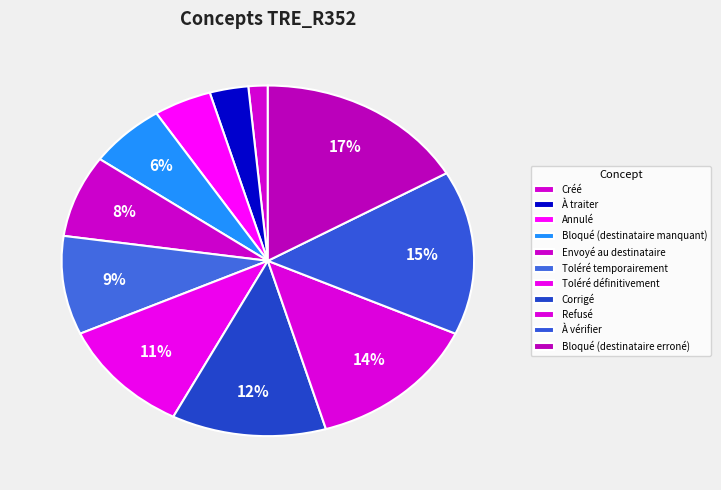

How many segments does this pie chart have?

11